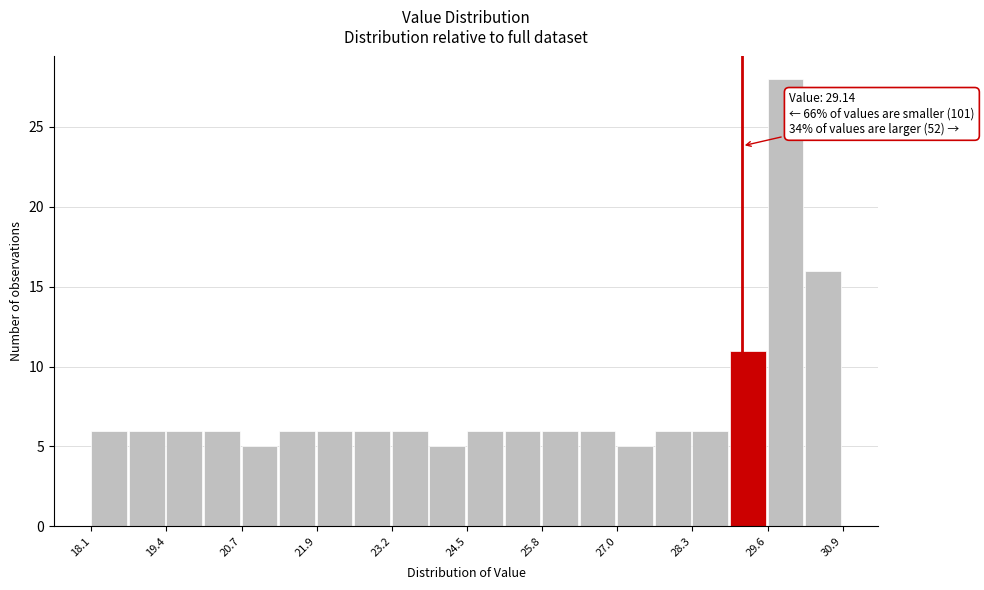

Around what value on the x-axis is the tallest bar? Give the approximate position of its centre, as read against the axis.

29.8